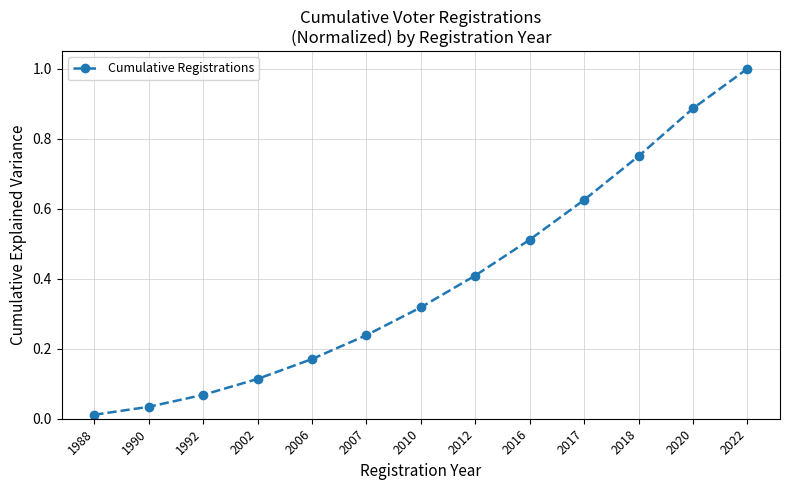

What is the average value?

0.4